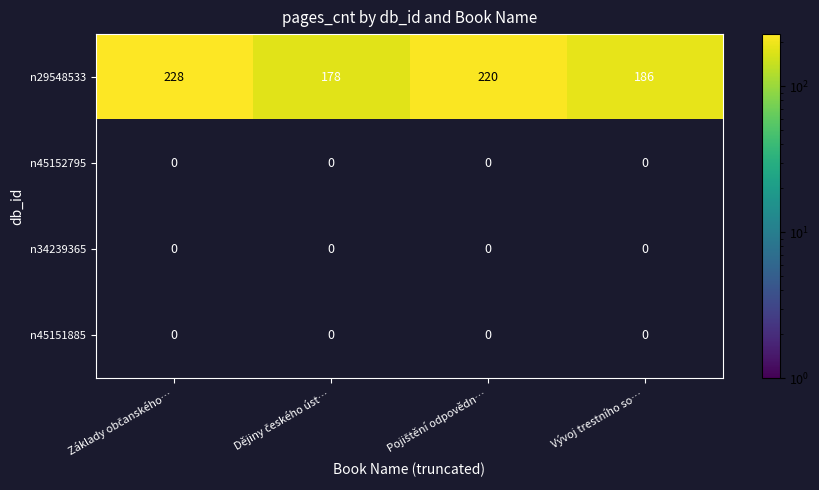

What is the greatest value displayed?

228